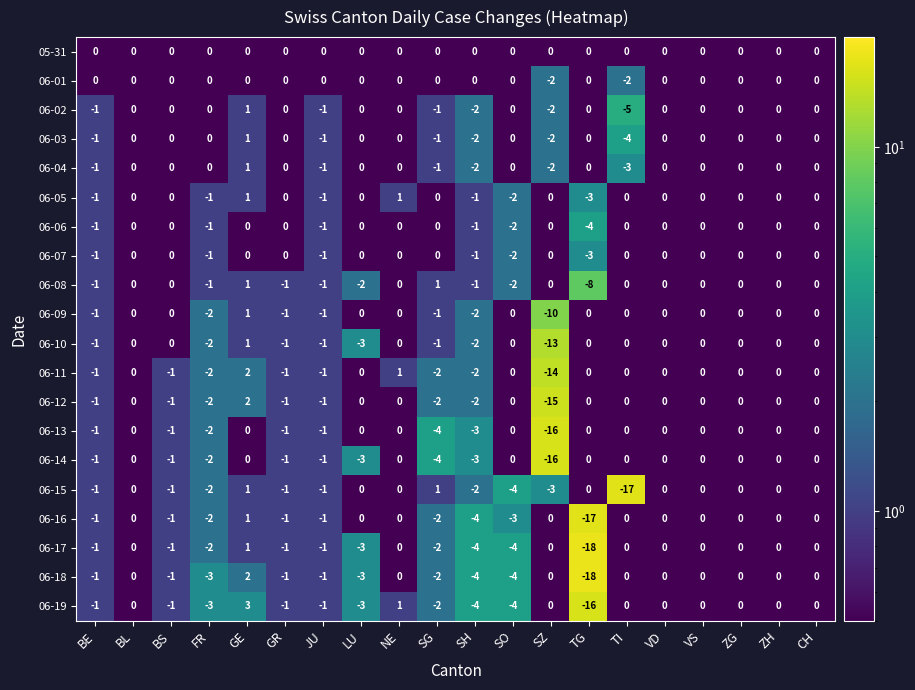

Which series changed the most between GE and JU?

06-19